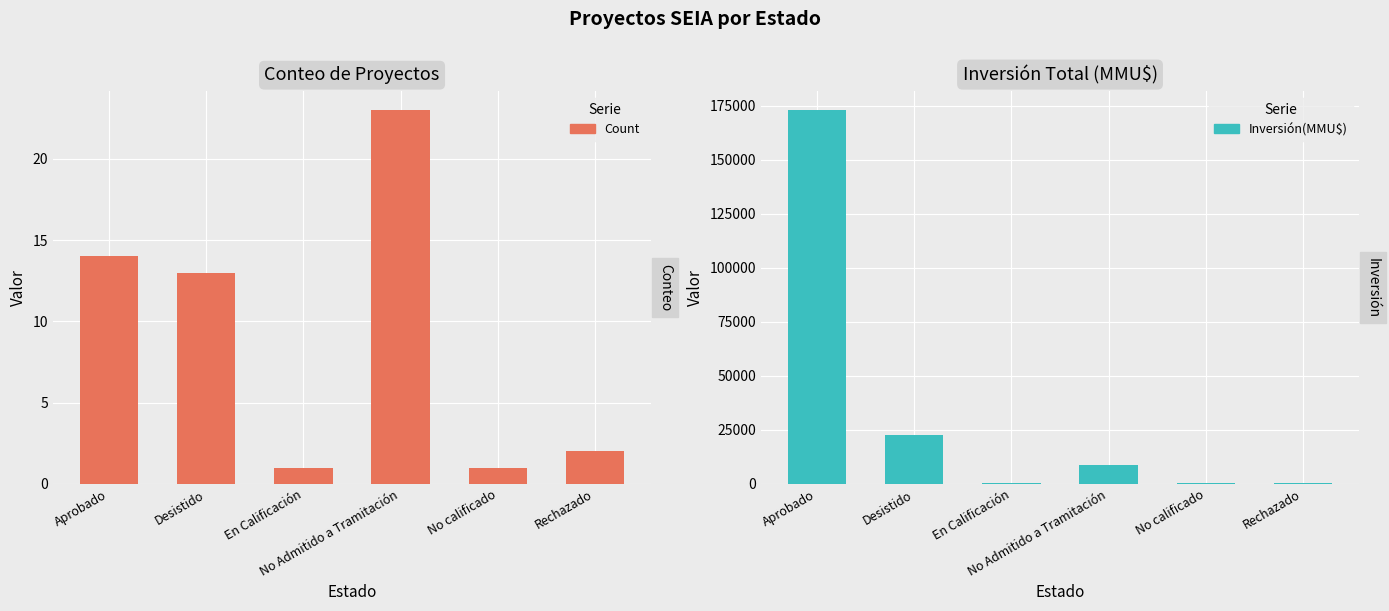

What is the greatest value displayed?

173074